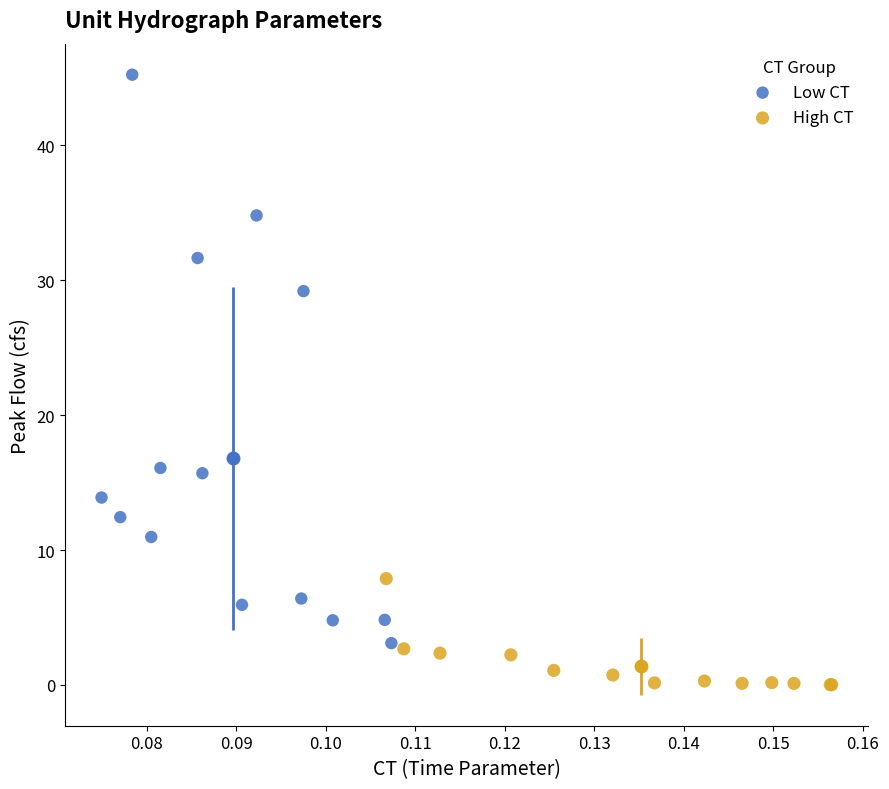

Which series has the widest spread of Y values?

Low CT